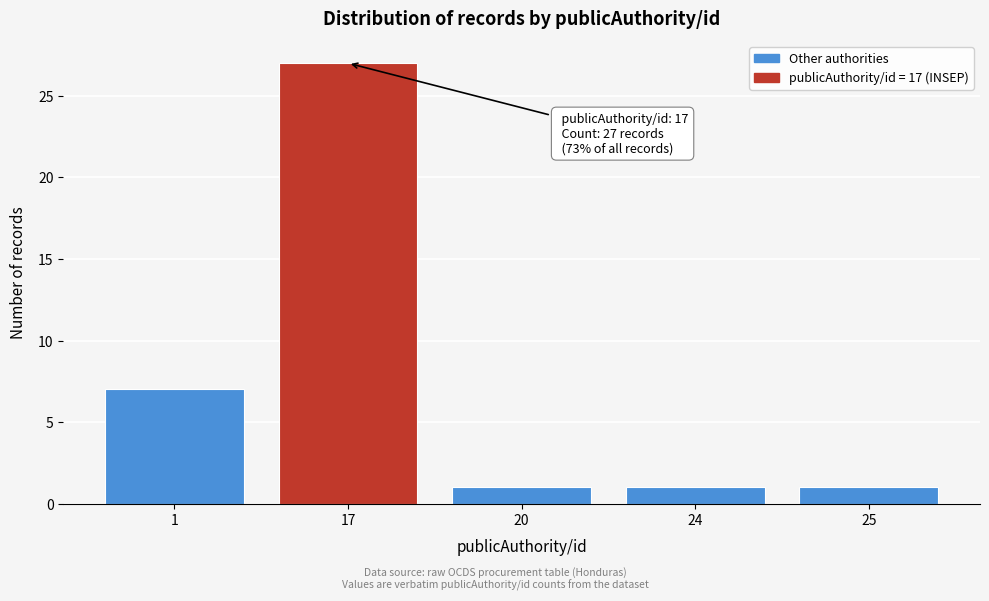

Reading left to right, extract all data points from this chart.

7	27	1	1	1